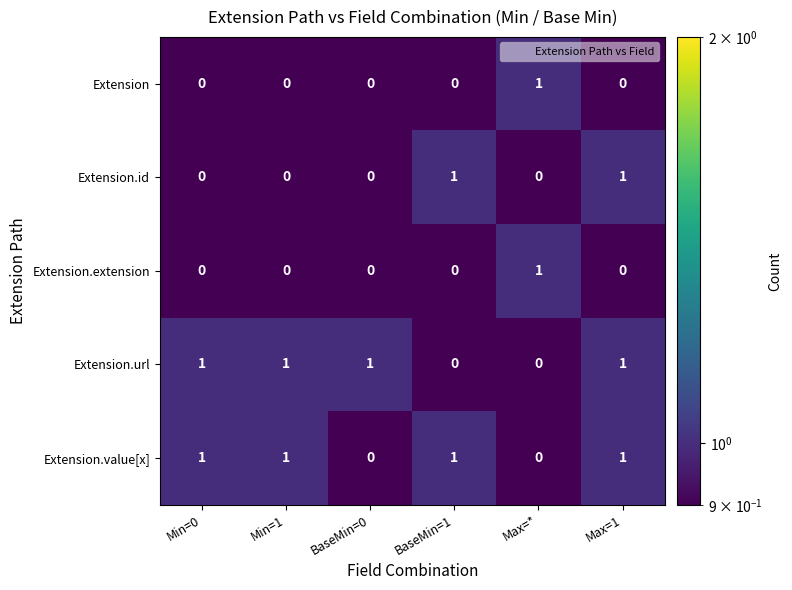

What is the sum of all Extension.url values?

4